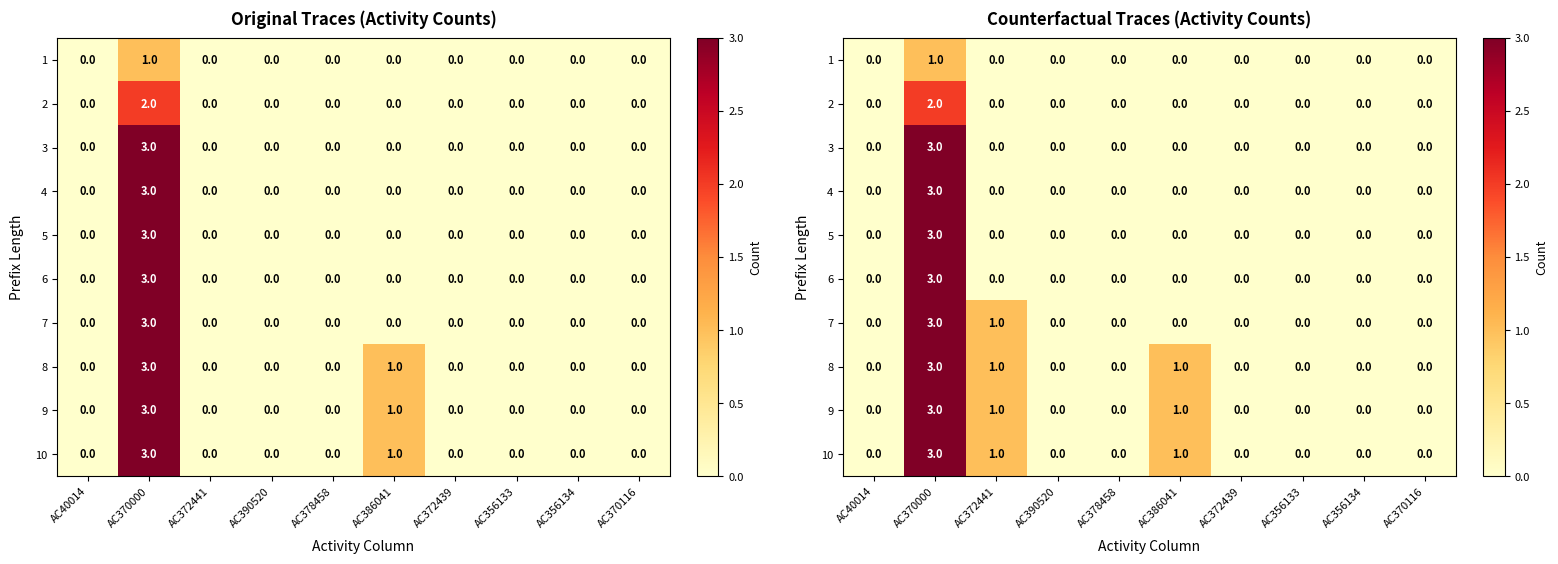

True or false: 4 has a value of 0 at AC370116.

True